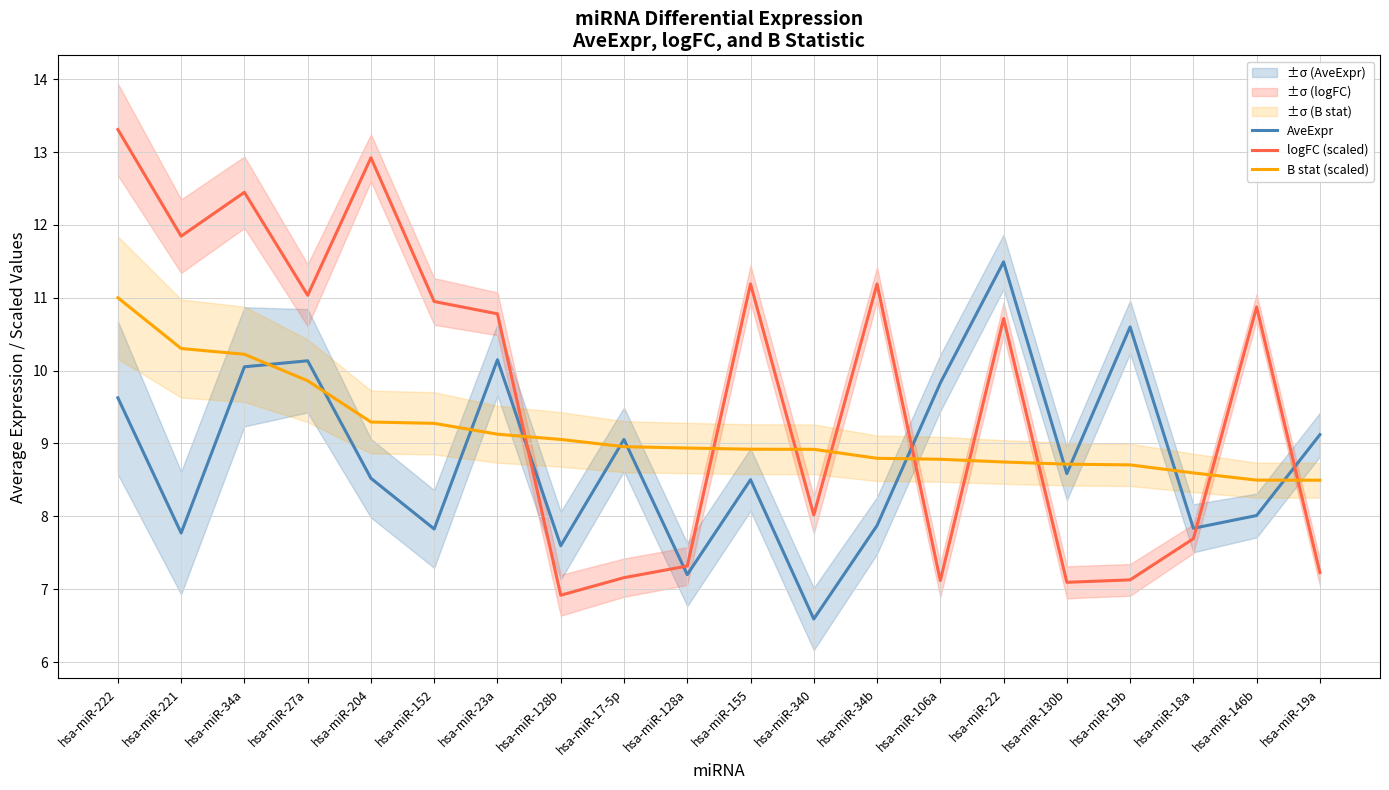

Where do B stat (scaled) and AveExpr first cross each other?

hsa-miR-34a and hsa-miR-27a